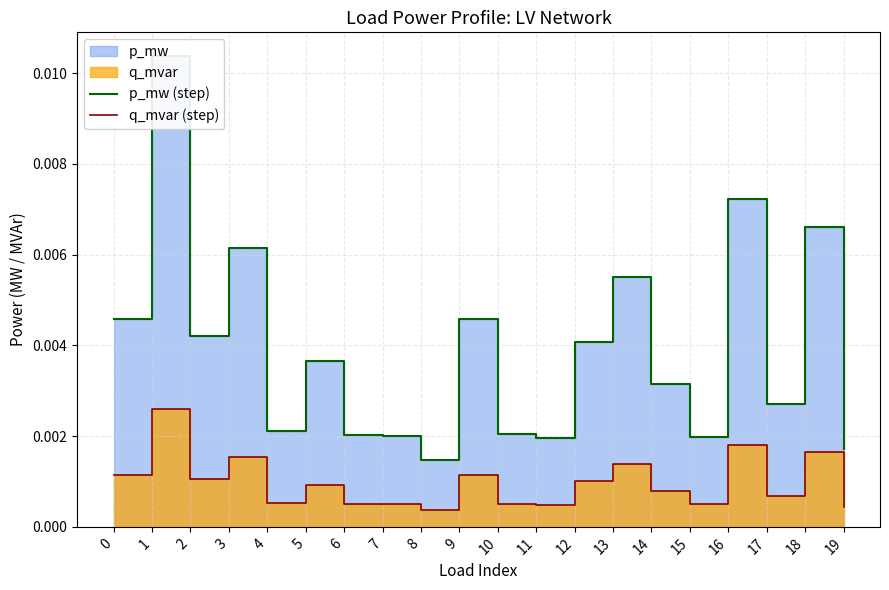

The p_mw (step) series shows 0.0 at 9. True or false?

False